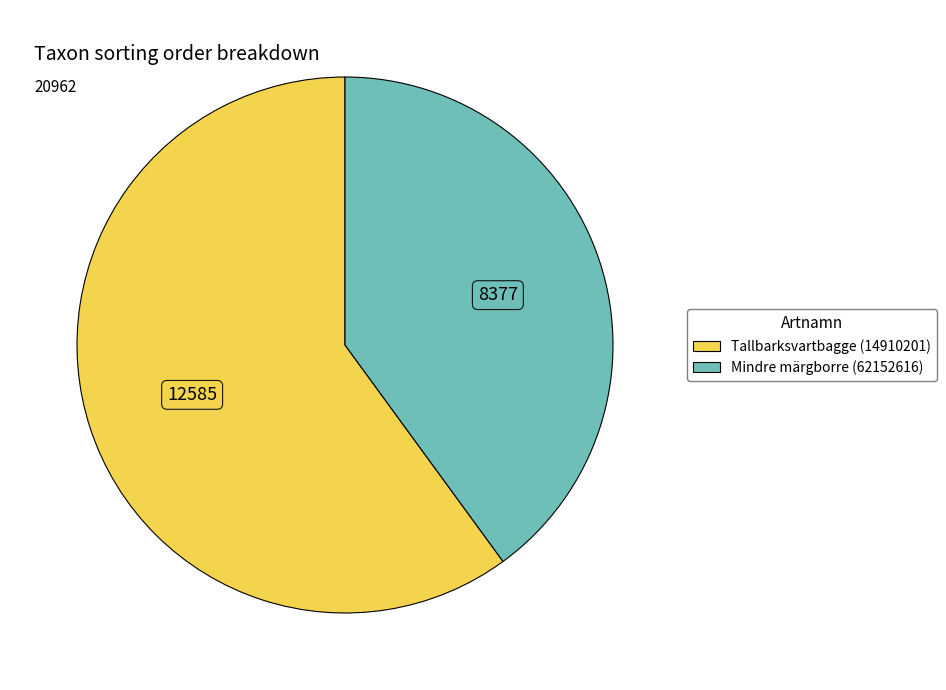

Between Mindre märgborre (62152616) and Tallbarksvartbagge (14910201), which is larger?

Tallbarksvartbagge (14910201)